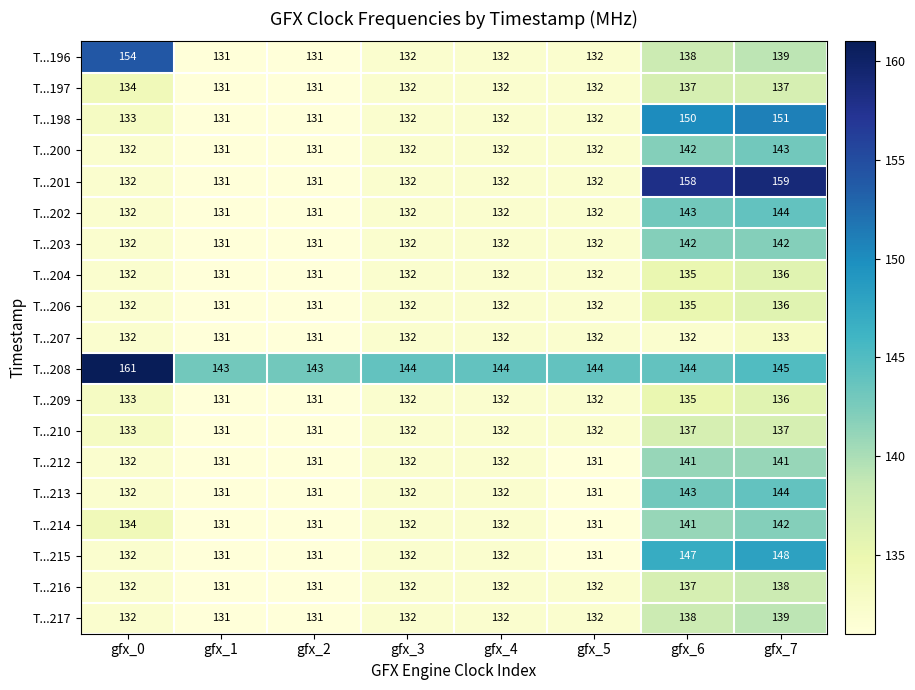

What is the highest value of the T...196 series?

154